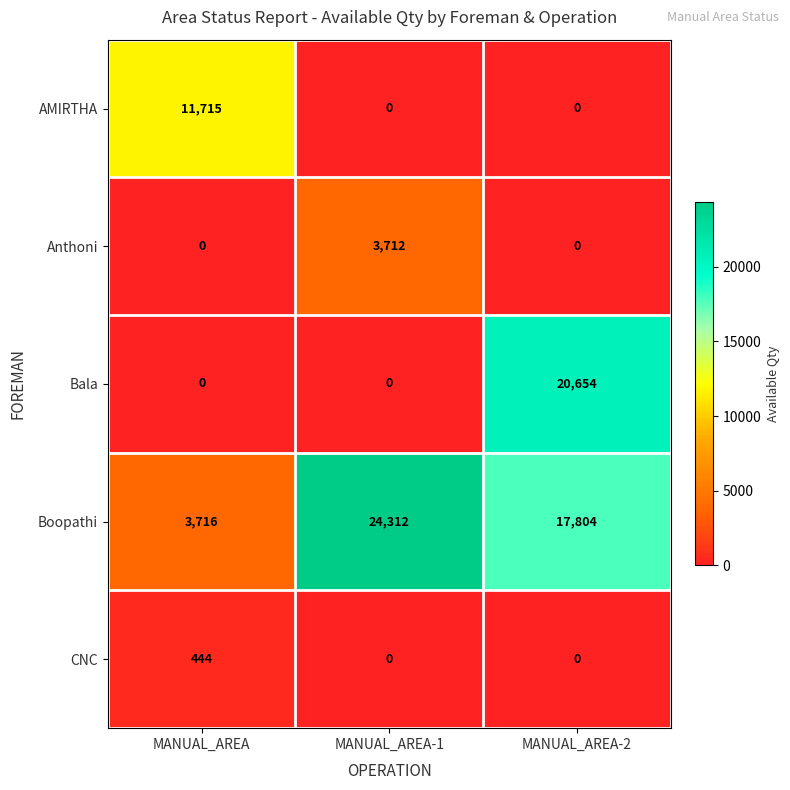

Count the number of data series in this chart.

5